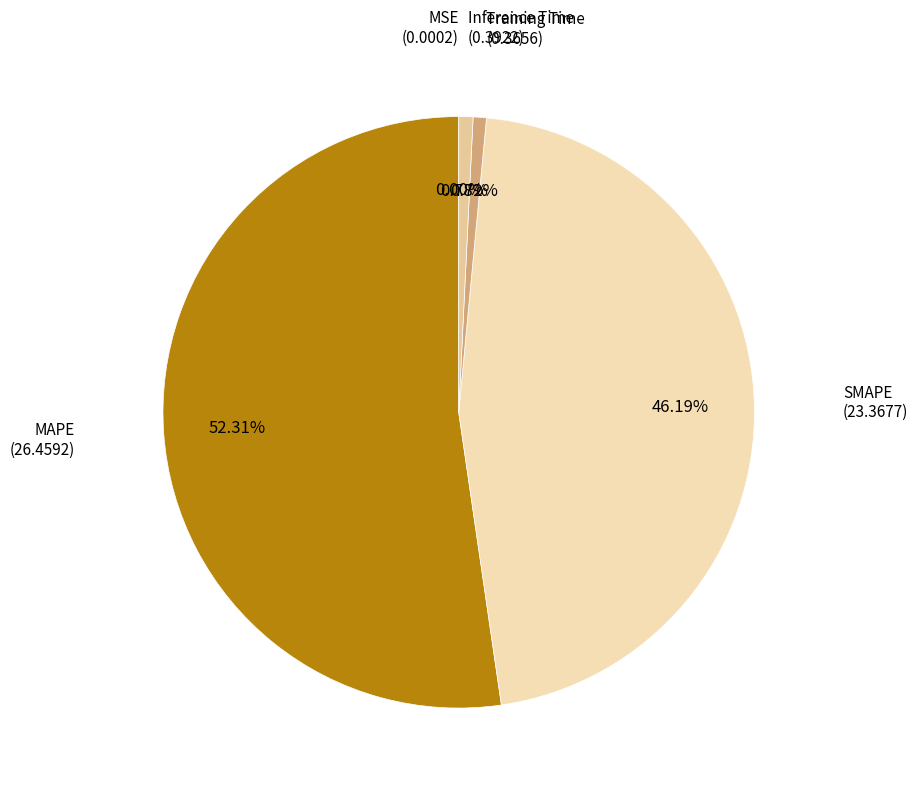

Which category accounts for the majority?

MAPE